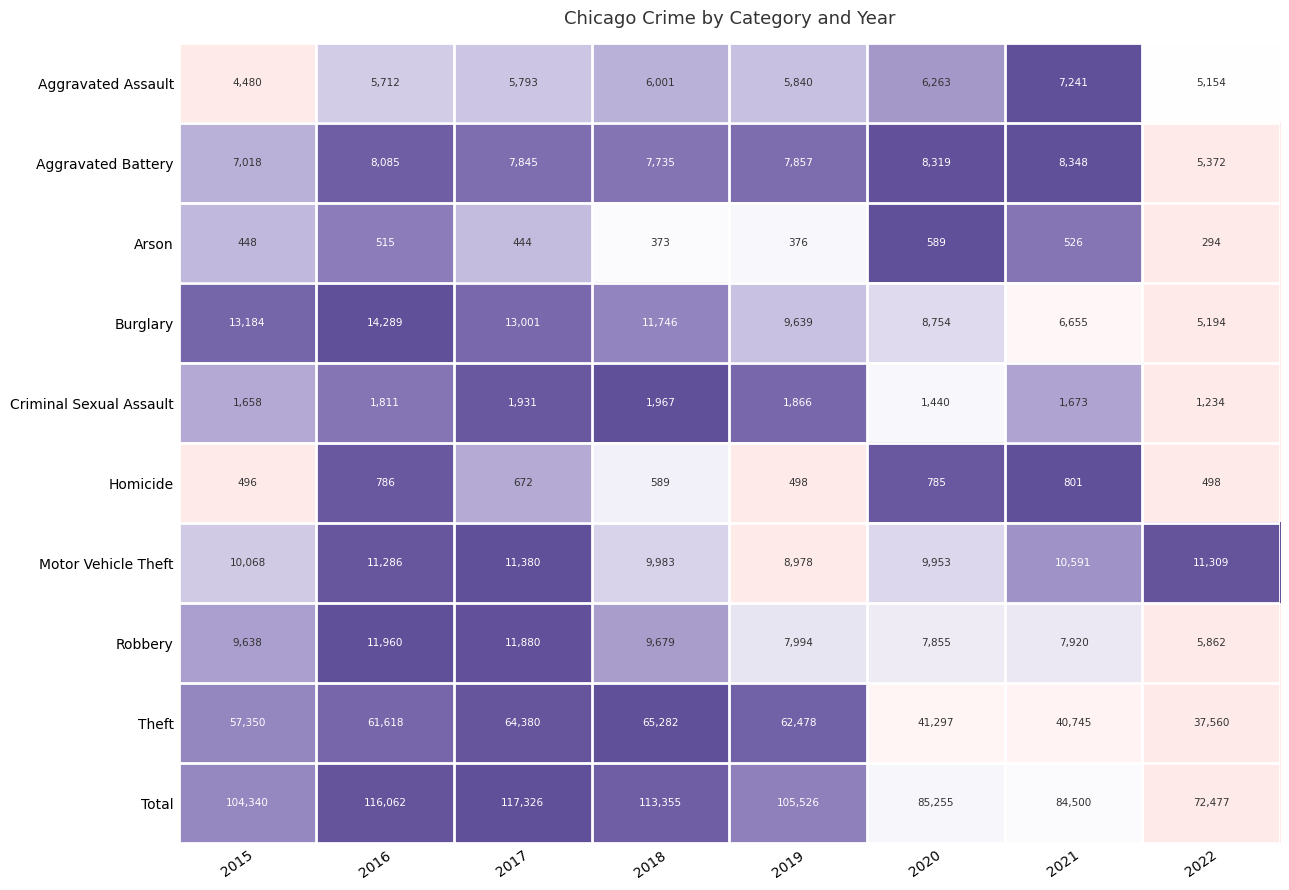

What is the spread (max minus min) of values at 2021?

83974